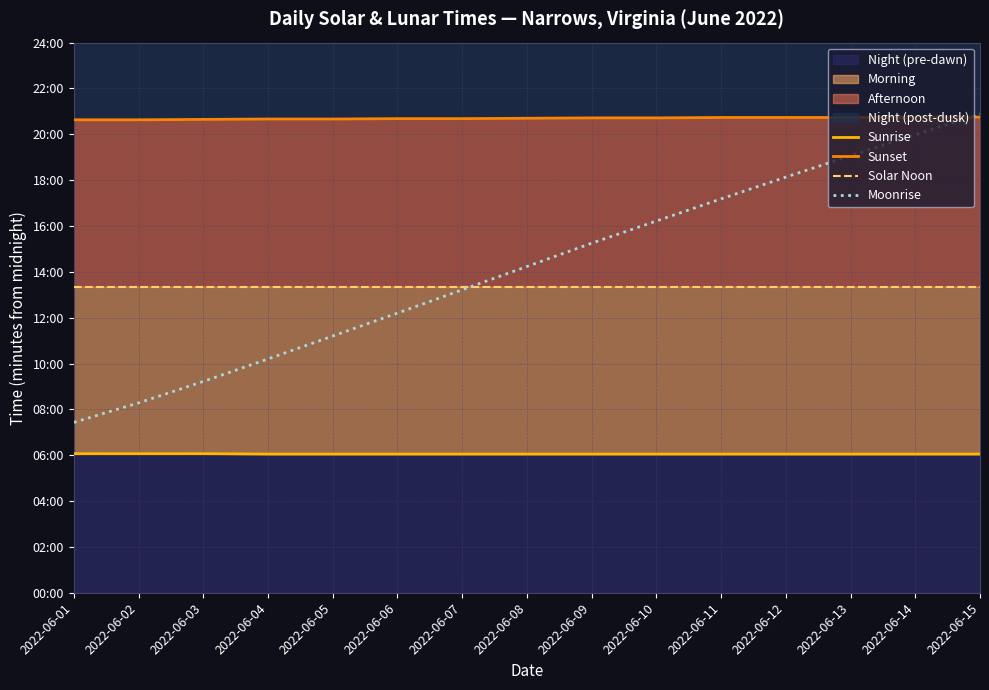

Does the chart have visible grid lines?

Yes